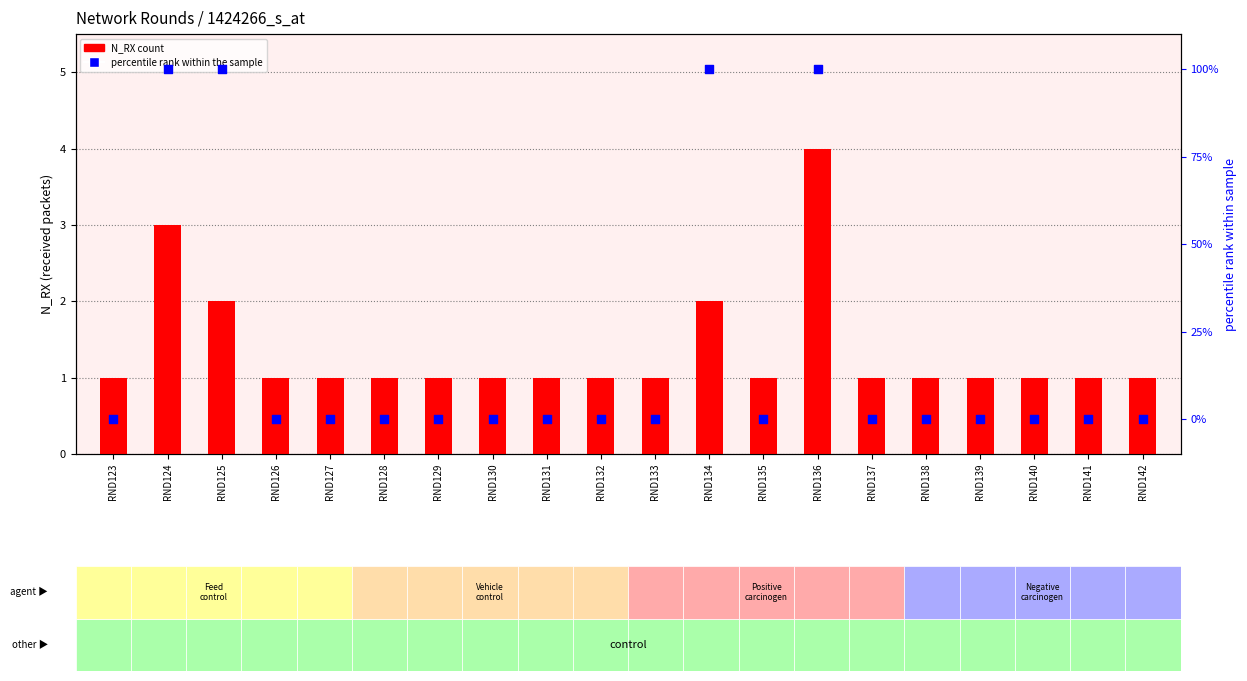

Which series reaches the minimum Y coordinate?

percentile rank within the sample